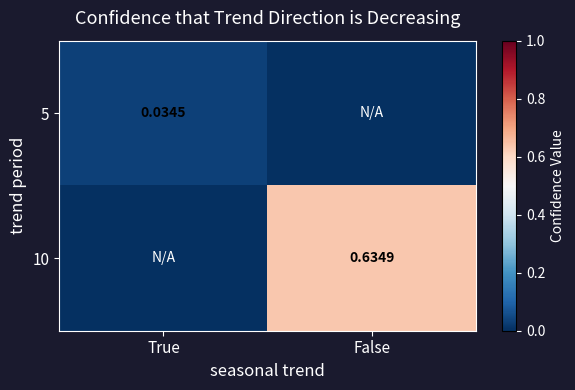

True or false: 10 has a value of 0.6 at False.

True